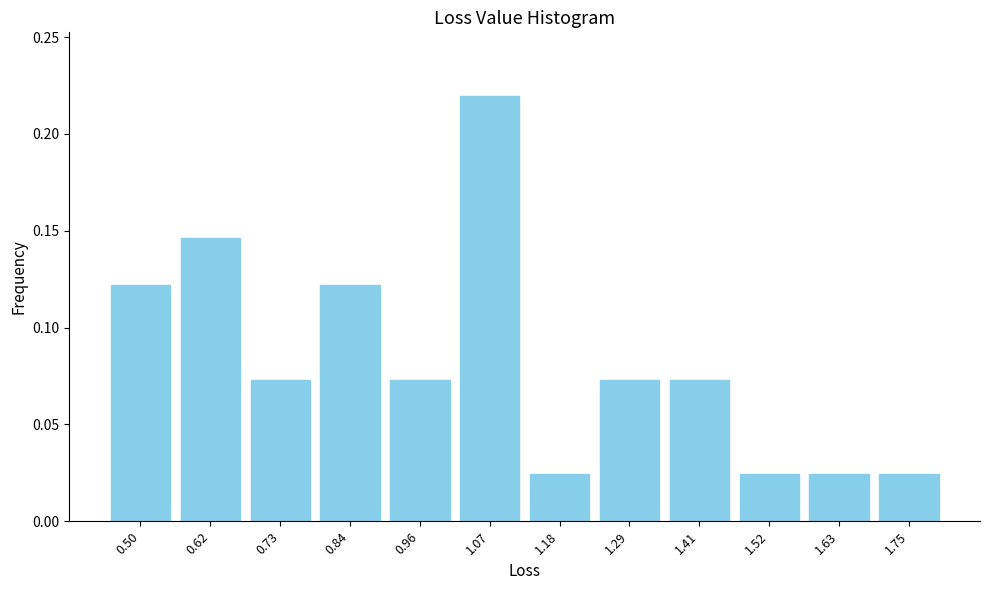

Reading left to right, list every bar in this chart as the range it spans on the x-axis followed by its height. Neither the bar edges nor the heights are printed on the chart, so give them approximately, as read against the axes.

0.44 to 0.56: 0.120
0.56 to 0.68: 0.145
0.68 to 0.78: 0.075
0.78 to 0.90: 0.120
0.90 to 1.02: 0.075
1.02 to 1.12: 0.220
1.12 to 1.24: 0.025
1.24 to 1.36: 0.075
1.36 to 1.46: 0.075
1.46 to 1.58: 0.025
1.58 to 1.70: 0.025
1.70 to 1.80: 0.025